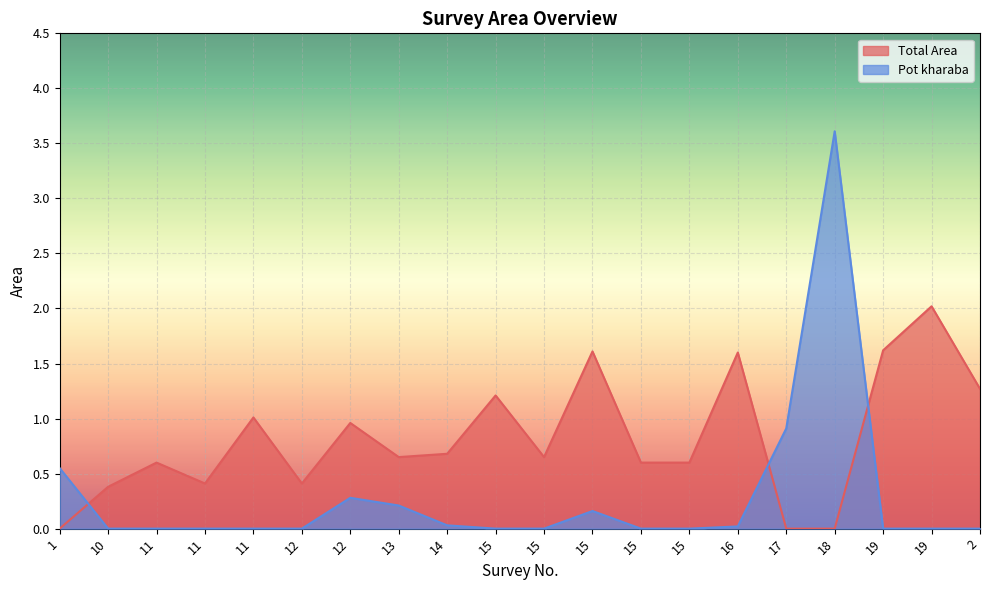

How many lines are shown in the chart?

2